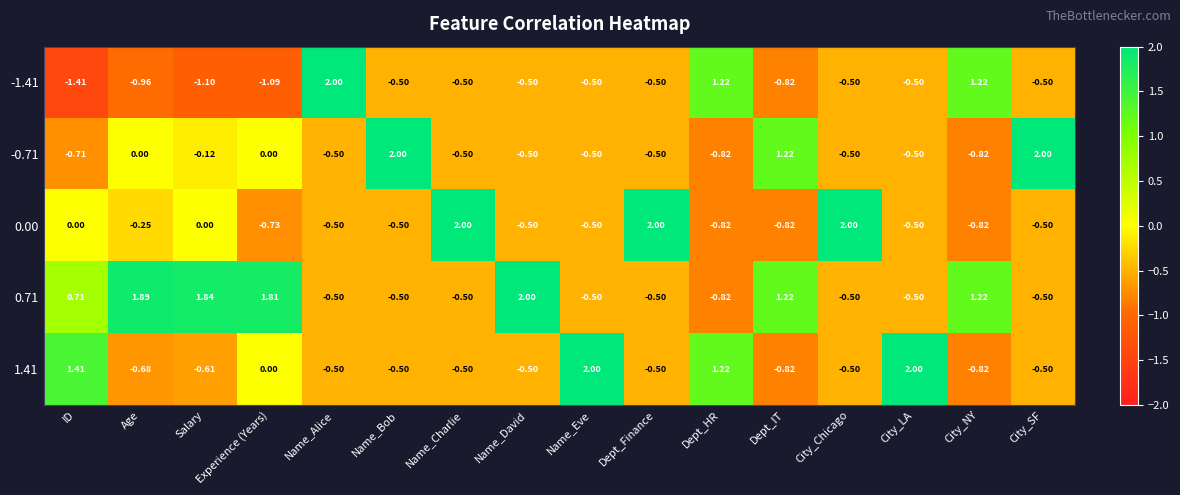

Which label corresponds to the smallest value in the chart?

ID